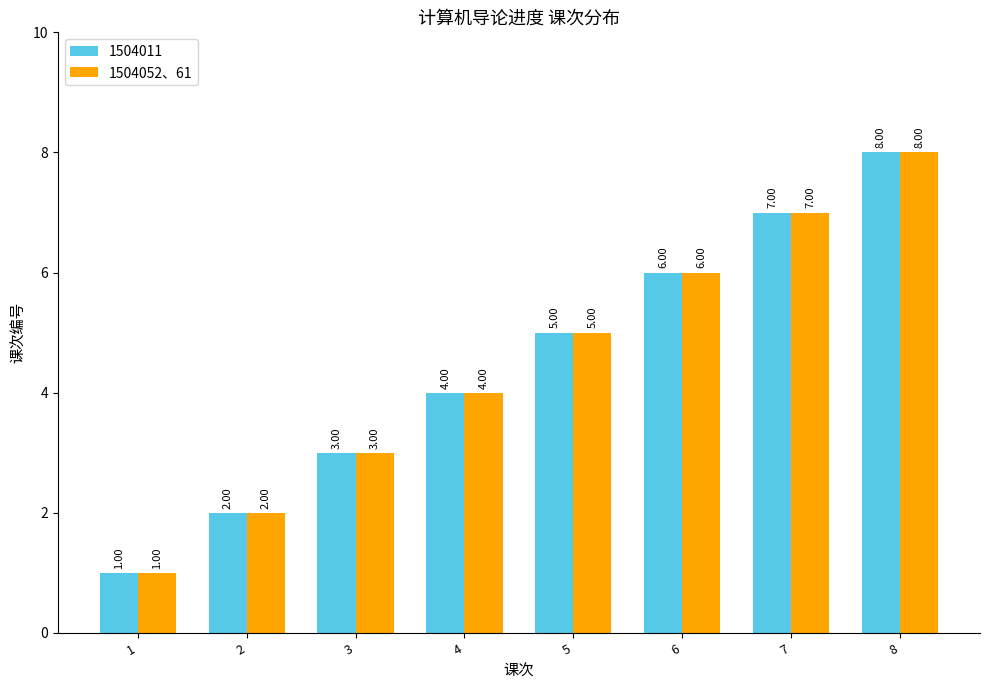

Is the value of 1504011 at 6 greater than the value of 1504052、61 at 8?

No